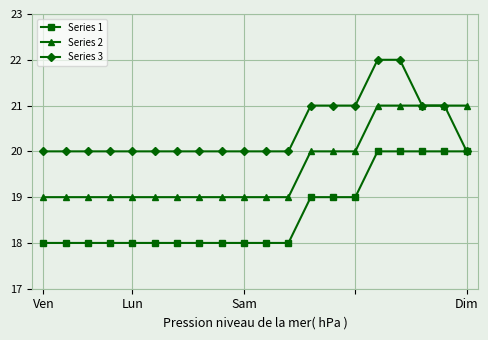

What is the value of the Series 1 point at the 16th from the left?

20